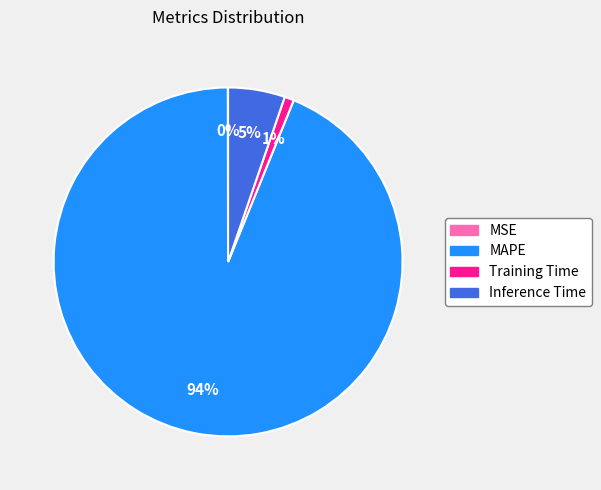

Does MAPE account for over 50% of the chart?

Yes